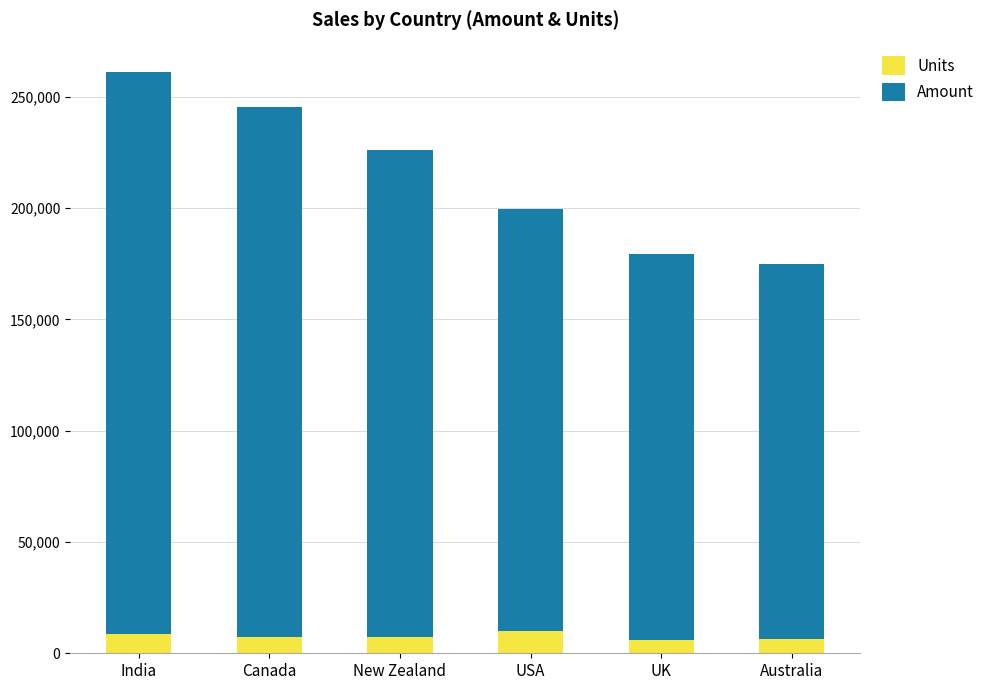

The value of Units at UK is 5745. True or false?

True